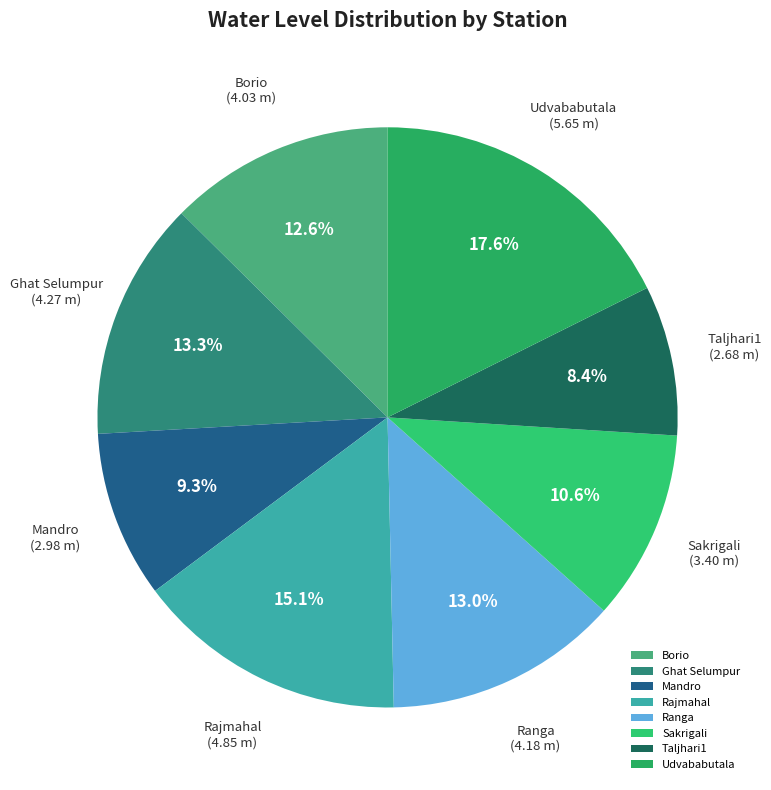

What is the ratio of the value at Borio to the value at Ghat Selumpur?

0.9